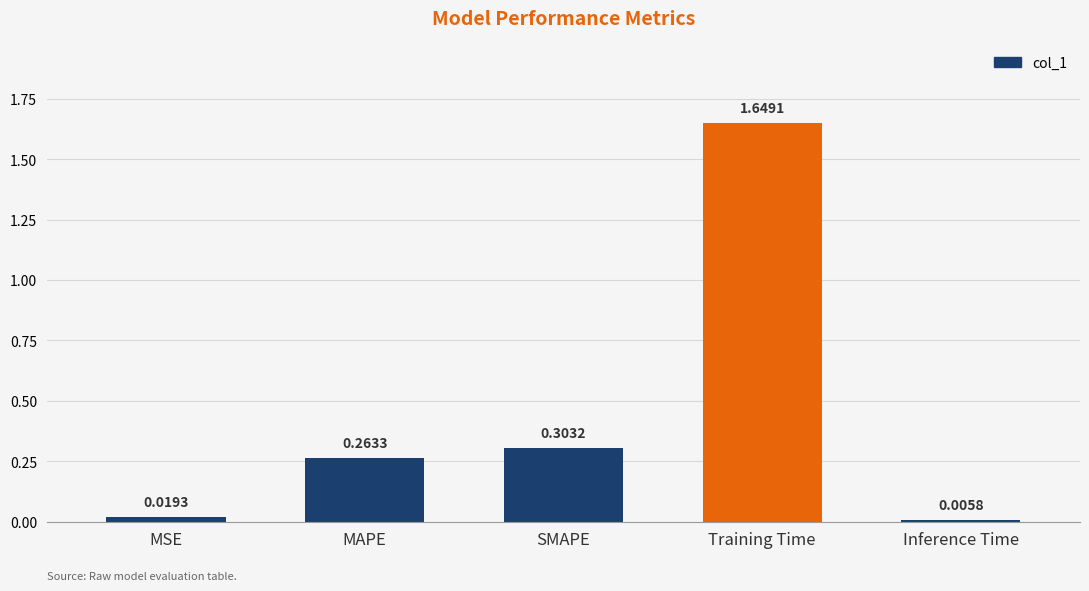

Which label corresponds to the largest value in the chart?

Training Time